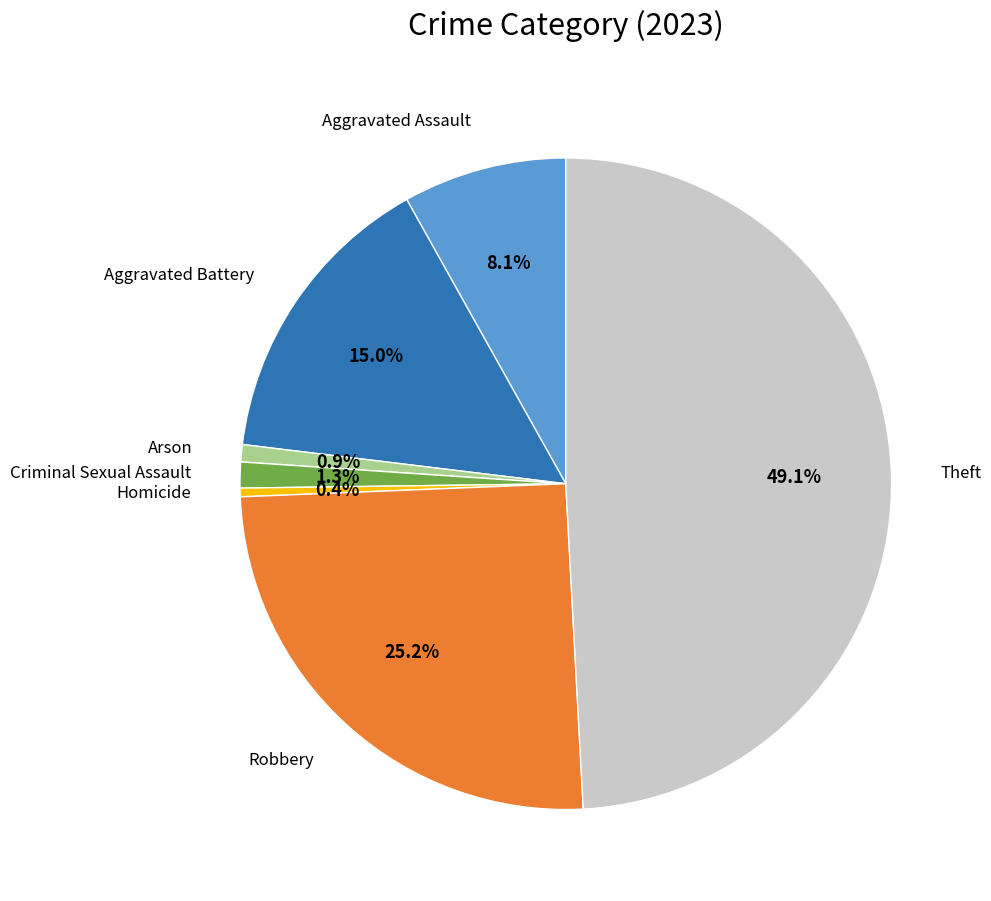

Does any single category account for the majority?

No